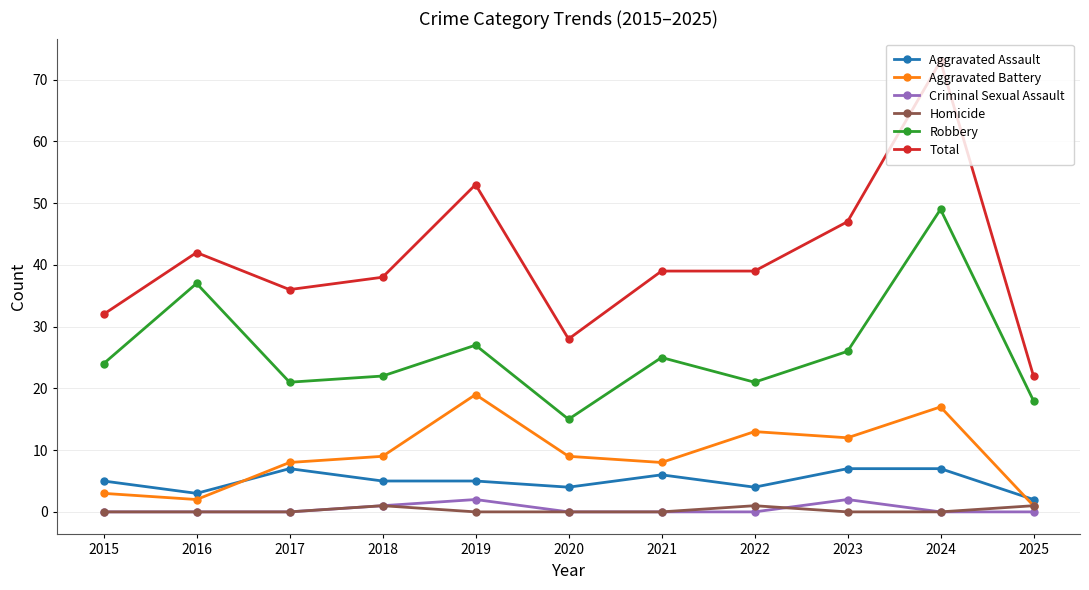

True or false: Robbery and Criminal Sexual Assault cross at least once.

False